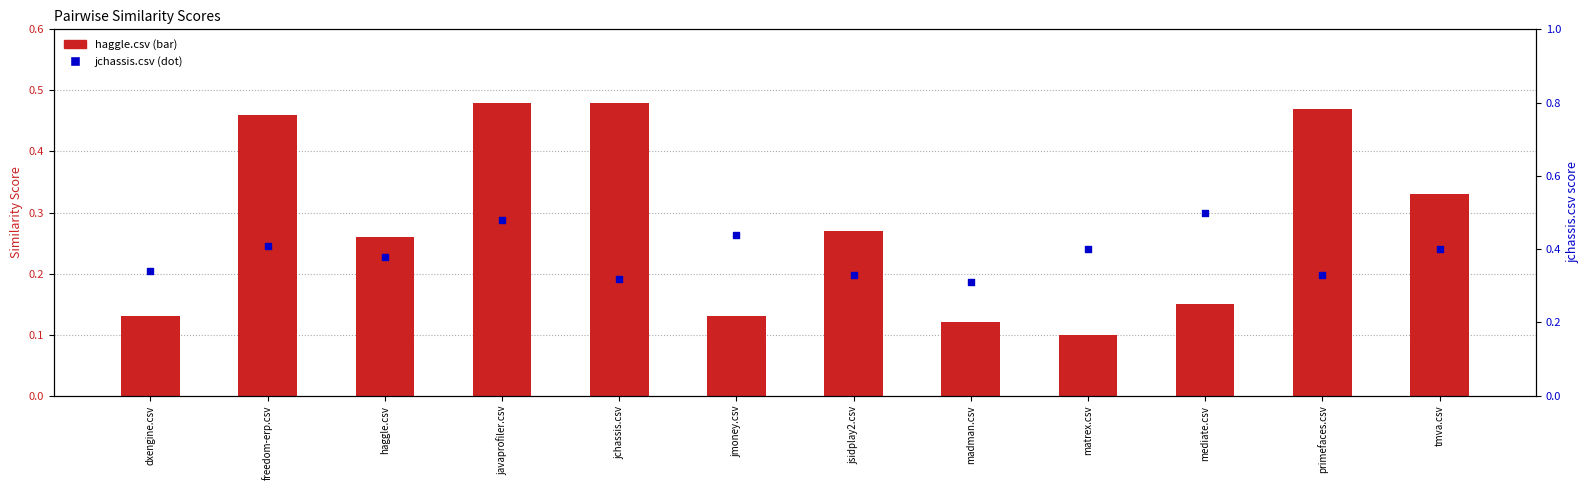

At which category is the sum across all series the highest?

javaprofiler.csv